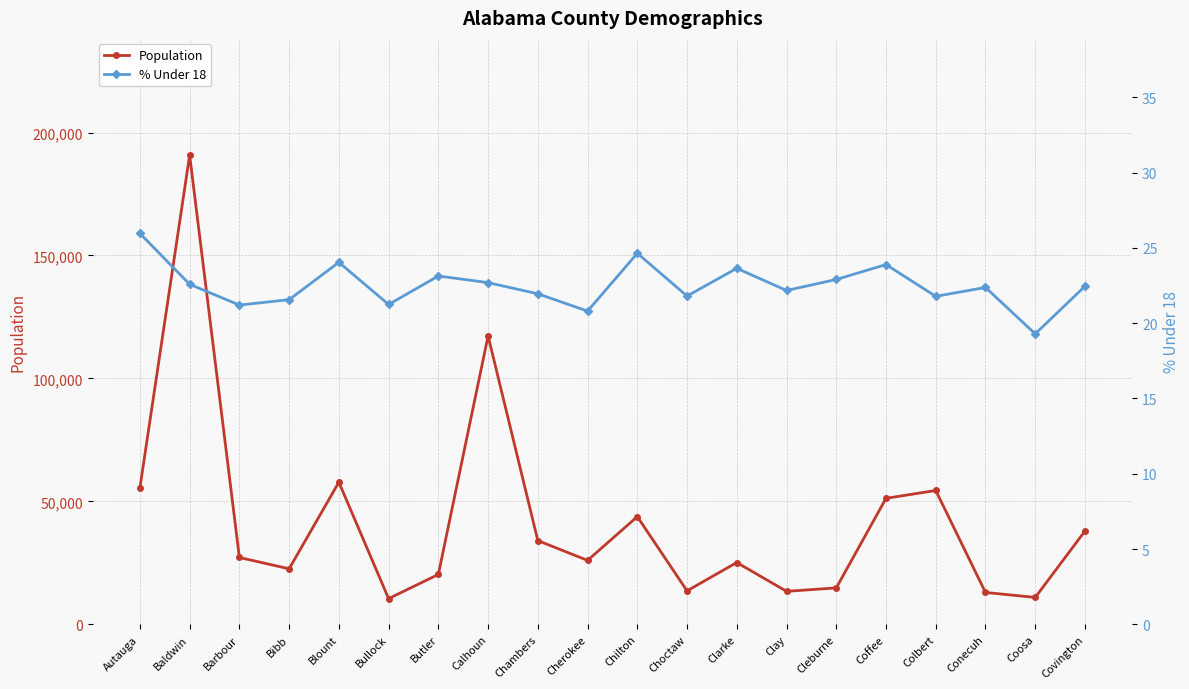

Reading right to left, transcribe all the data shown in this chart.

Population: Covington=37955.0	Coosa=10966.0	Conecuh=12981.0	Colbert=54446.0	Coffee=51252.0	Cleburne=14832.0	Clay=13435.0	Clarke=25161.0	Choctaw=13633.0	Chilton=43819.0	Cherokee=26021.0	Chambers=34064.0	Calhoun=117296.0	Butler=20307.0	Bullock=10474.0	Blount=57826.0	Bibb=22597.0	Barbour=27201.0	Baldwin=190790.0	Autauga=55514.0
% Under 18: Covington=22.4	Coosa=19.3	Conecuh=22.4	Colbert=21.8	Coffee=23.9	Cleburne=22.9	Clay=22.2	Clarke=23.6	Choctaw=21.8	Chilton=24.6	Cherokee=20.8	Chambers=21.9	Calhoun=22.7	Butler=23.1	Bullock=21.2	Blount=24.0	Bibb=21.6	Barbour=21.2	Baldwin=22.6	Autauga=26.0